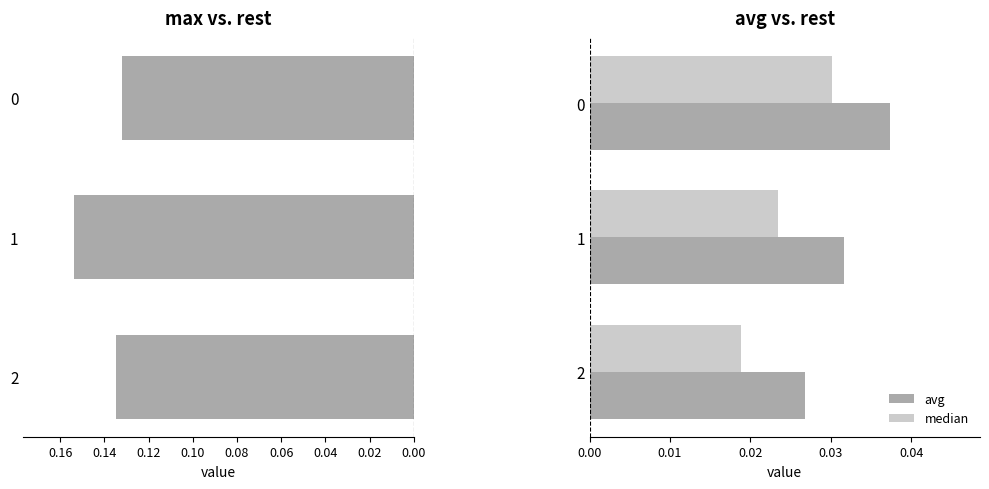

Reading left to right, extract all data points from this chart.

max: 0.1	0.2	0.1
avg: 0.0	0.0	0.0
median: 0.0	0.0	0.0